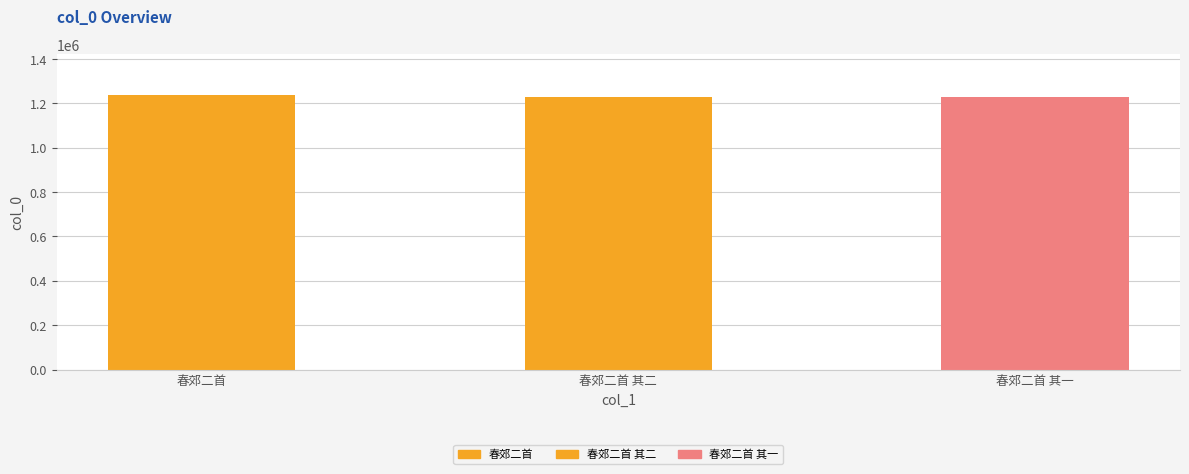

What is the smallest value displayed?

1227303